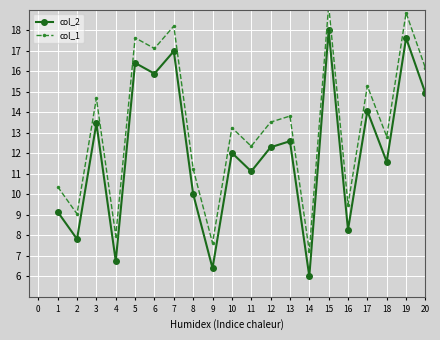

True or false: col_2 has a value of 5.7 at 11.

False